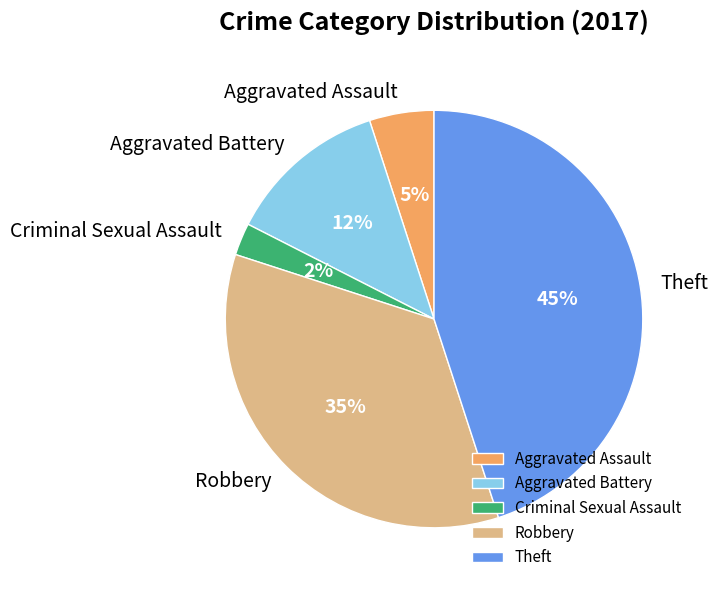

Which category has the smallest portion of the pie?

Criminal Sexual Assault